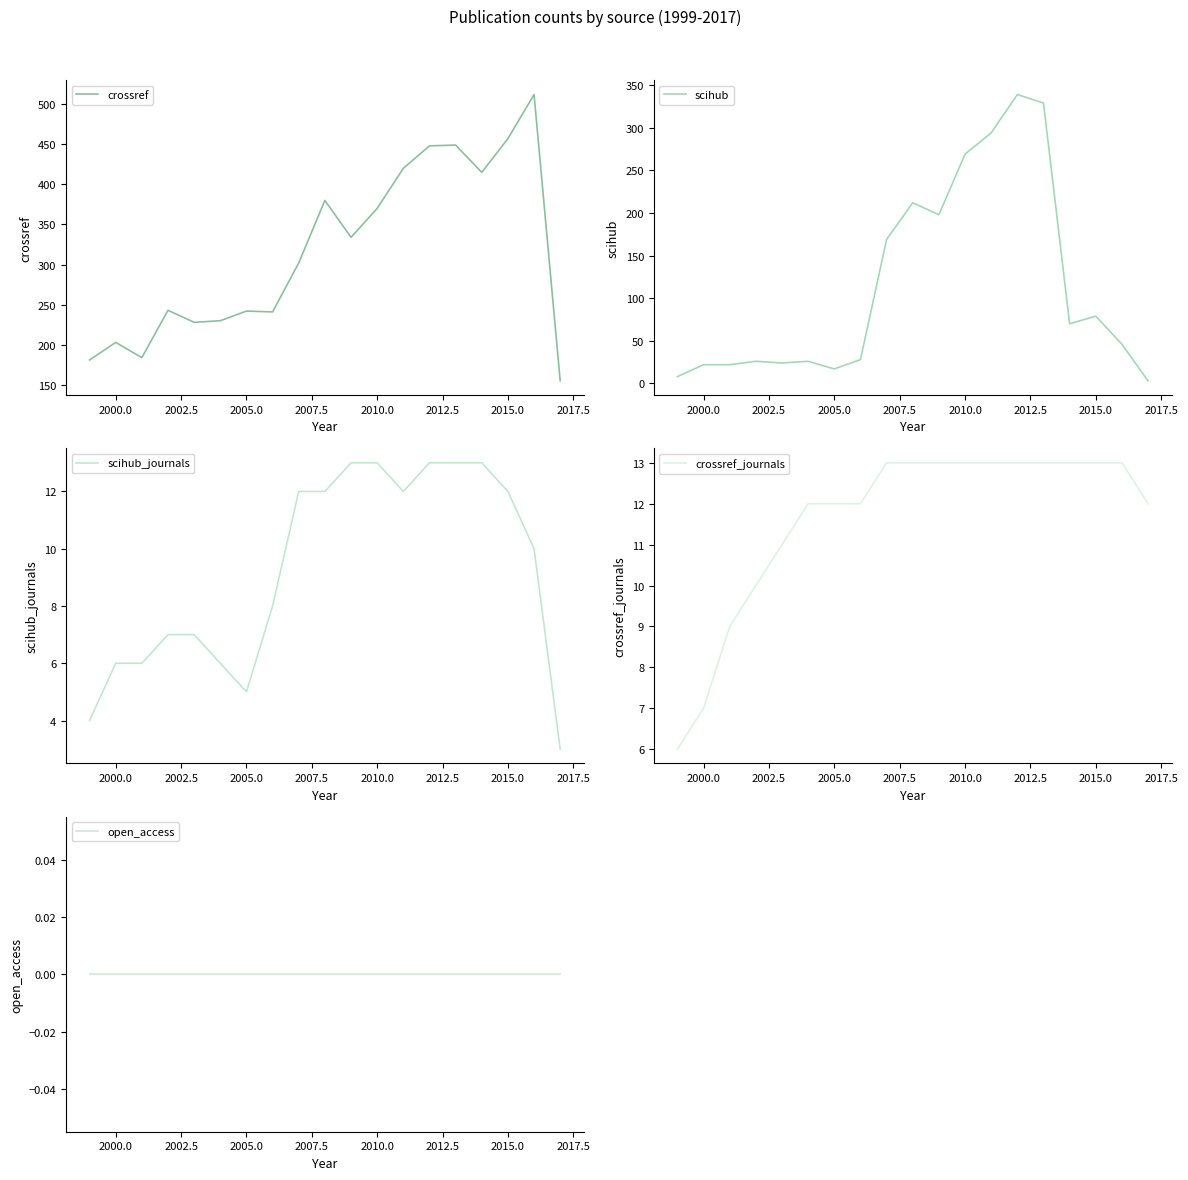

The crossref series shows 203 at 2000.0. True or false?

True